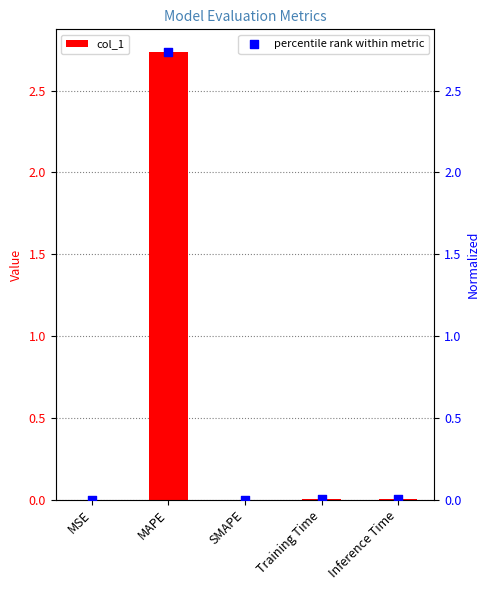

Which series has the widest spread of Y values?

col_1